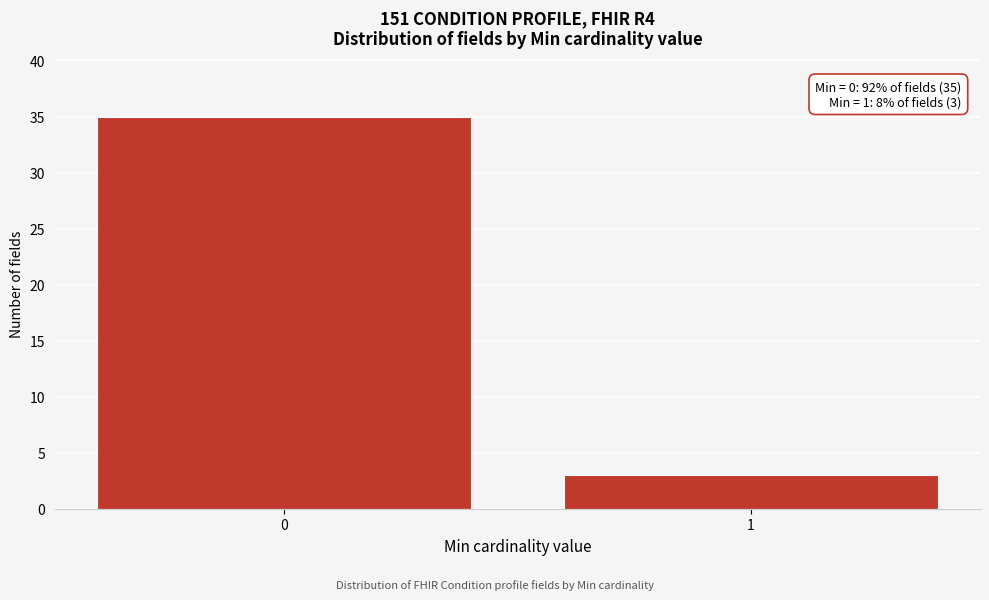

Reading left to right, extract all data points from this chart.

0=35	1=3